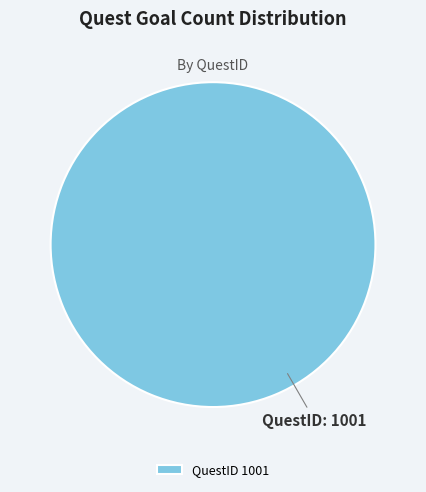

Is QuestID 1001 the majority of the pie?

Yes